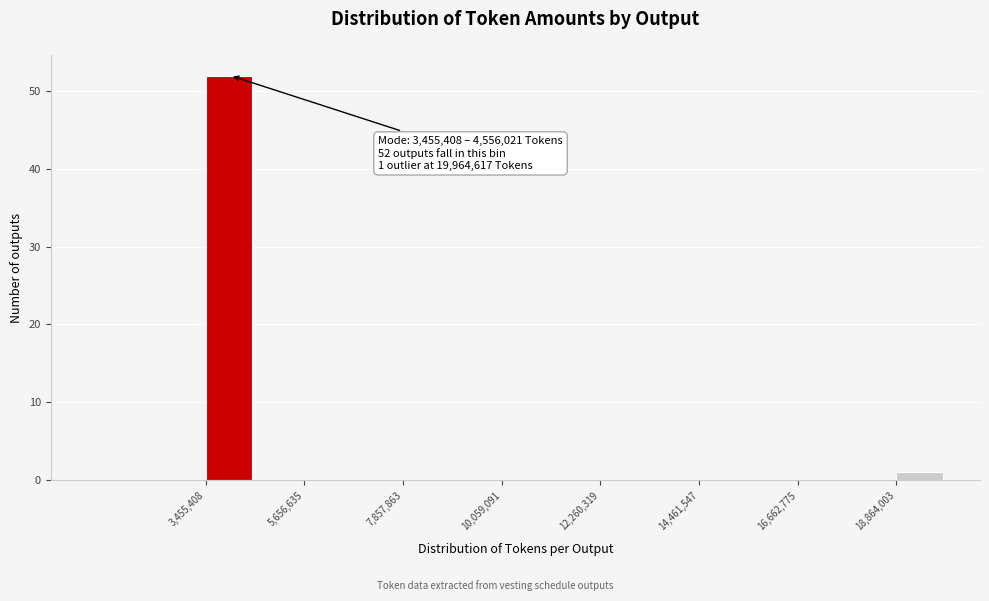

Around what value on the x-axis is the tallest bar? Give the approximate position of its centre, as read against the axis.

4000000